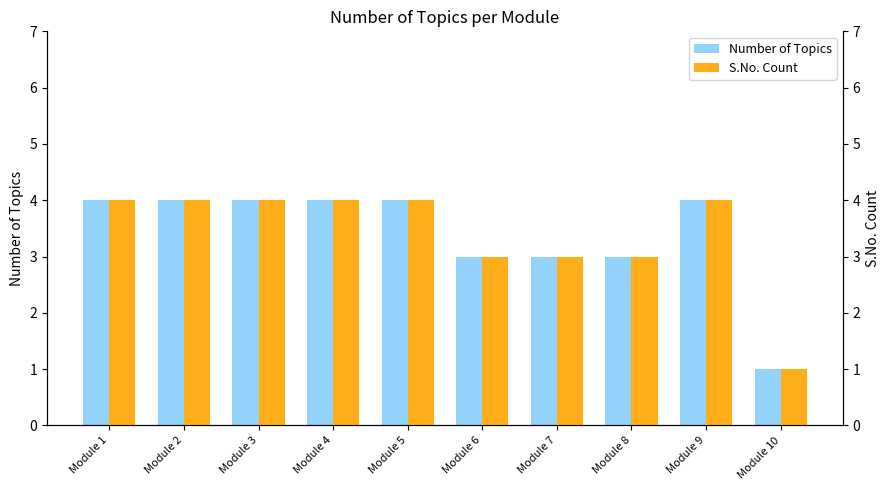

Which category has the lowest value in the S.No. Count series?

Module 10